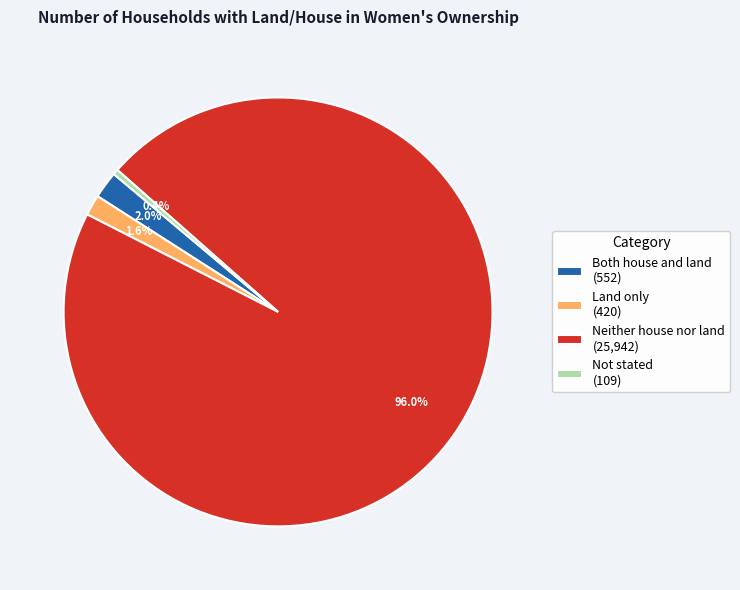

Does Not stated represent more than half of the total?

No